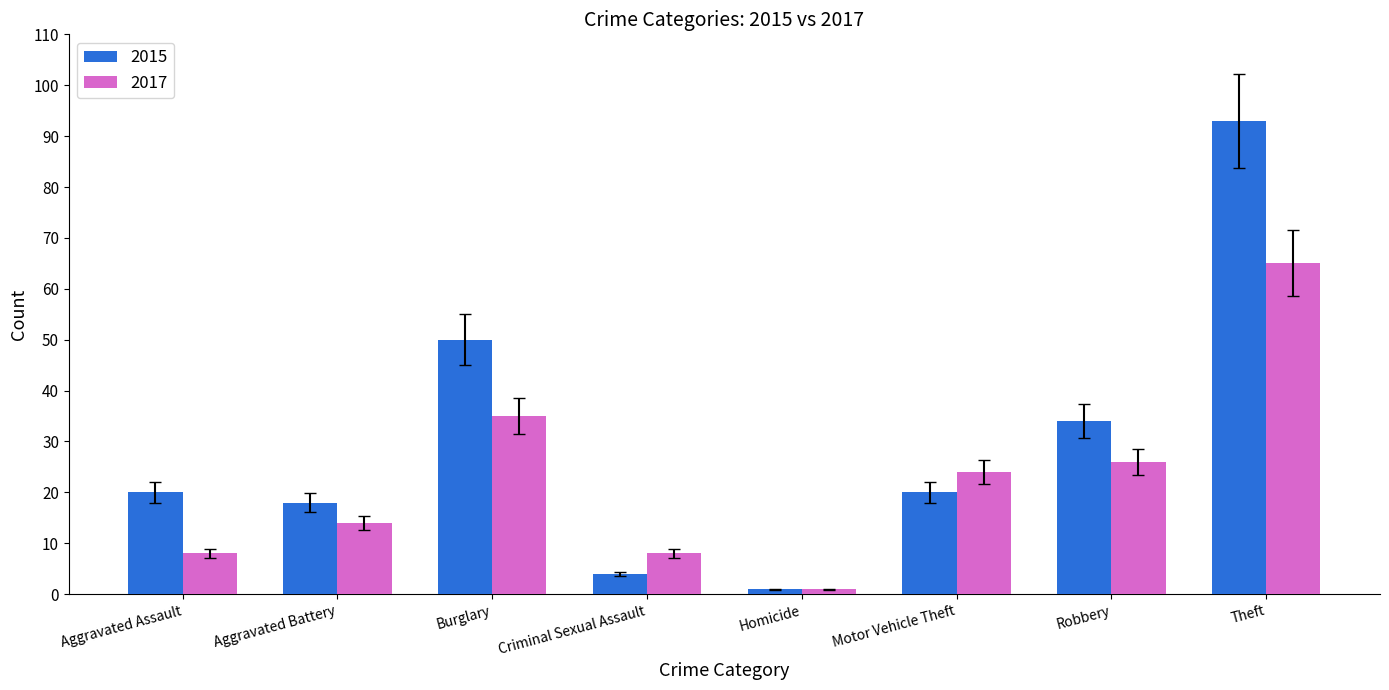

How many bars are there in each group?

2